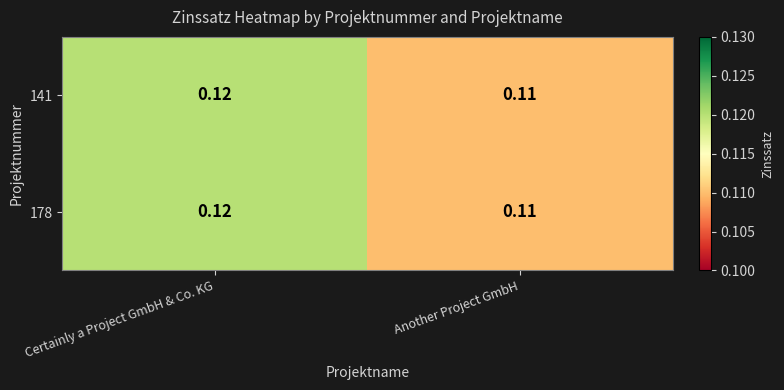

At which category does the chart reach its minimum across all series?

Another Project GmbH